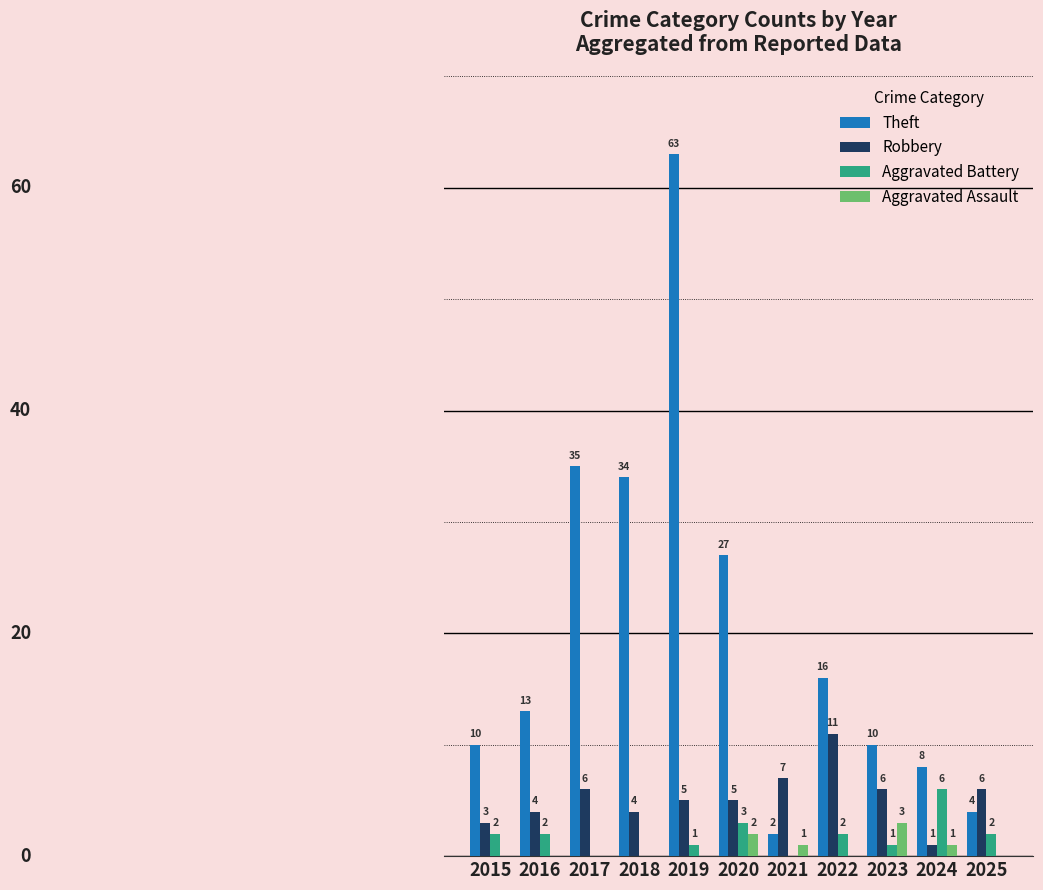

What are all the series names shown in the legend?

Theft, Robbery, Aggravated Battery, Aggravated Assault